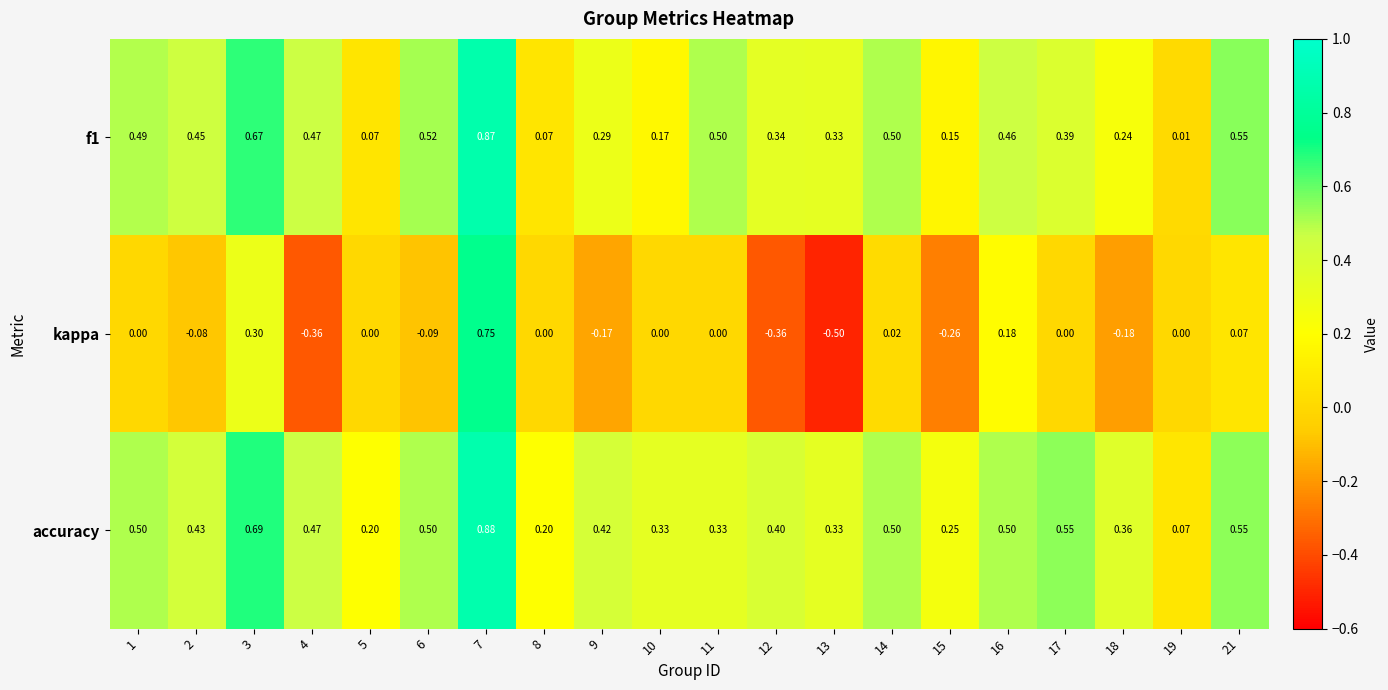

Is the value of kappa at 9 greater than the value of accuracy at 8?

No